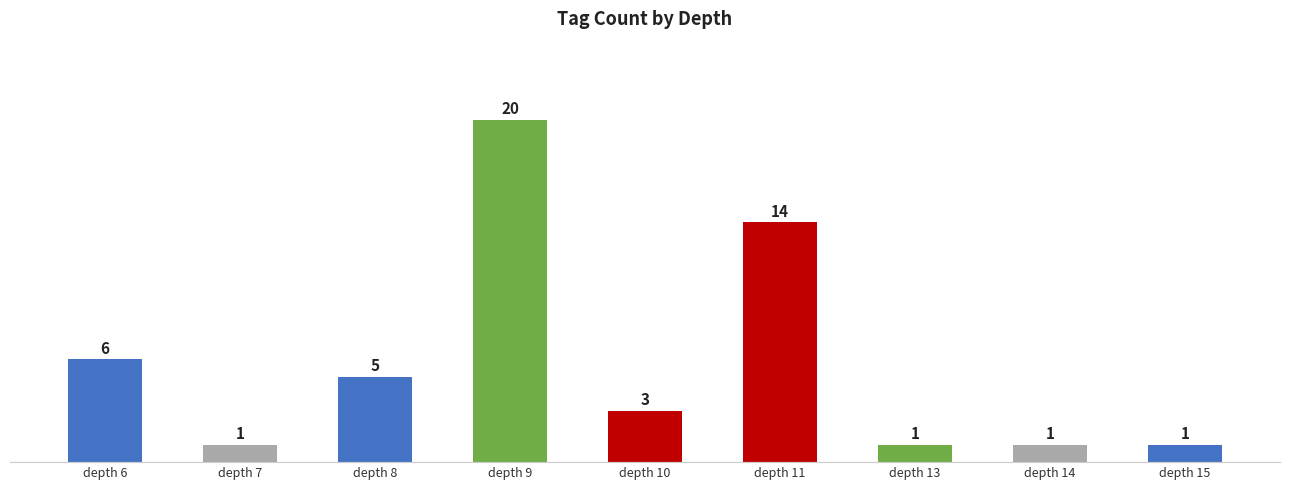

True or false: the data shows 11 at depth 6.

False